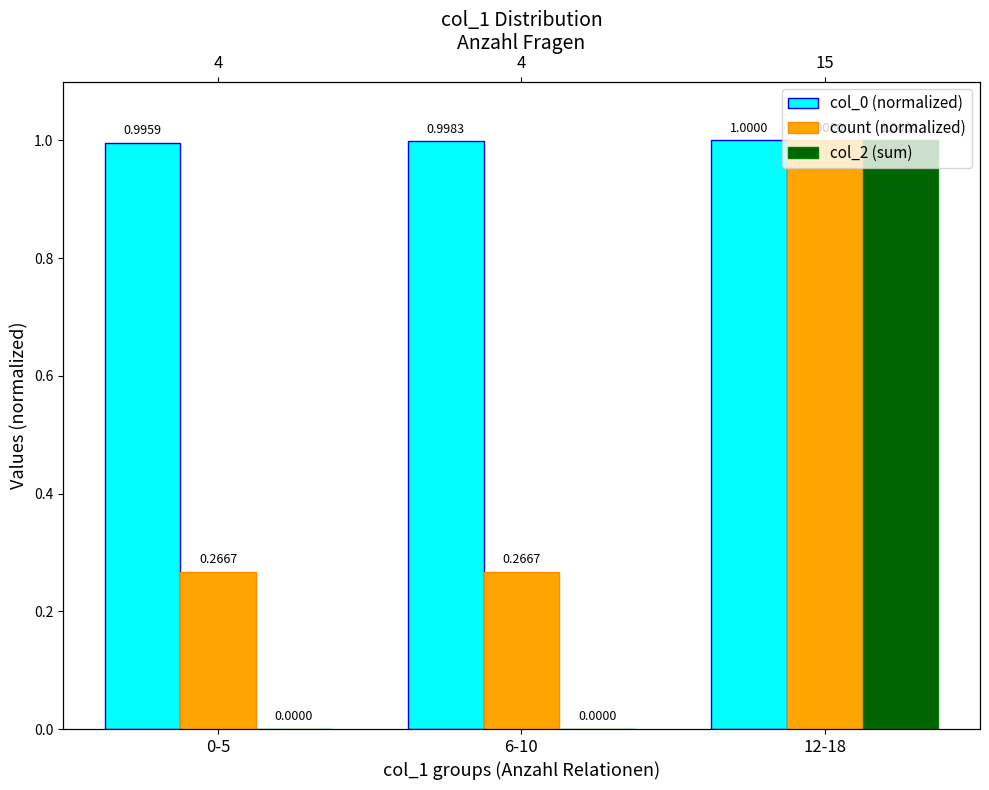

Reading left to right, list all the values displayed in this chart.

col_0 (normalized): 1.0	1.0	1.0
count (normalized): 0.3	0.3	1.0
col_2 (sum): 0.0	0.0	1.0